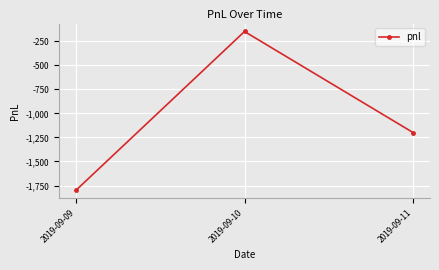

What is the value of the 1st point from the left?

-1800